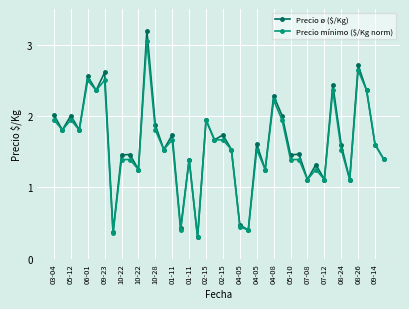

True or false: Precio mínimo ($/Kg norm) has more than 1 interior local peaks.

True